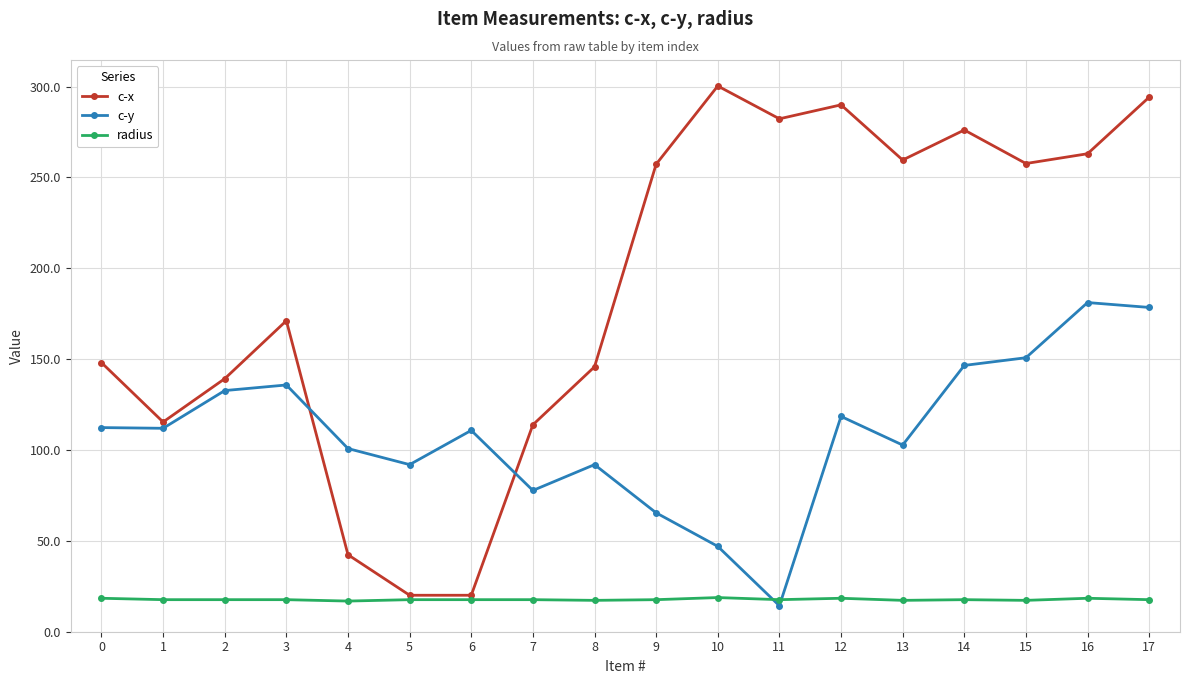

Where does the c-x series first go above 257?

9